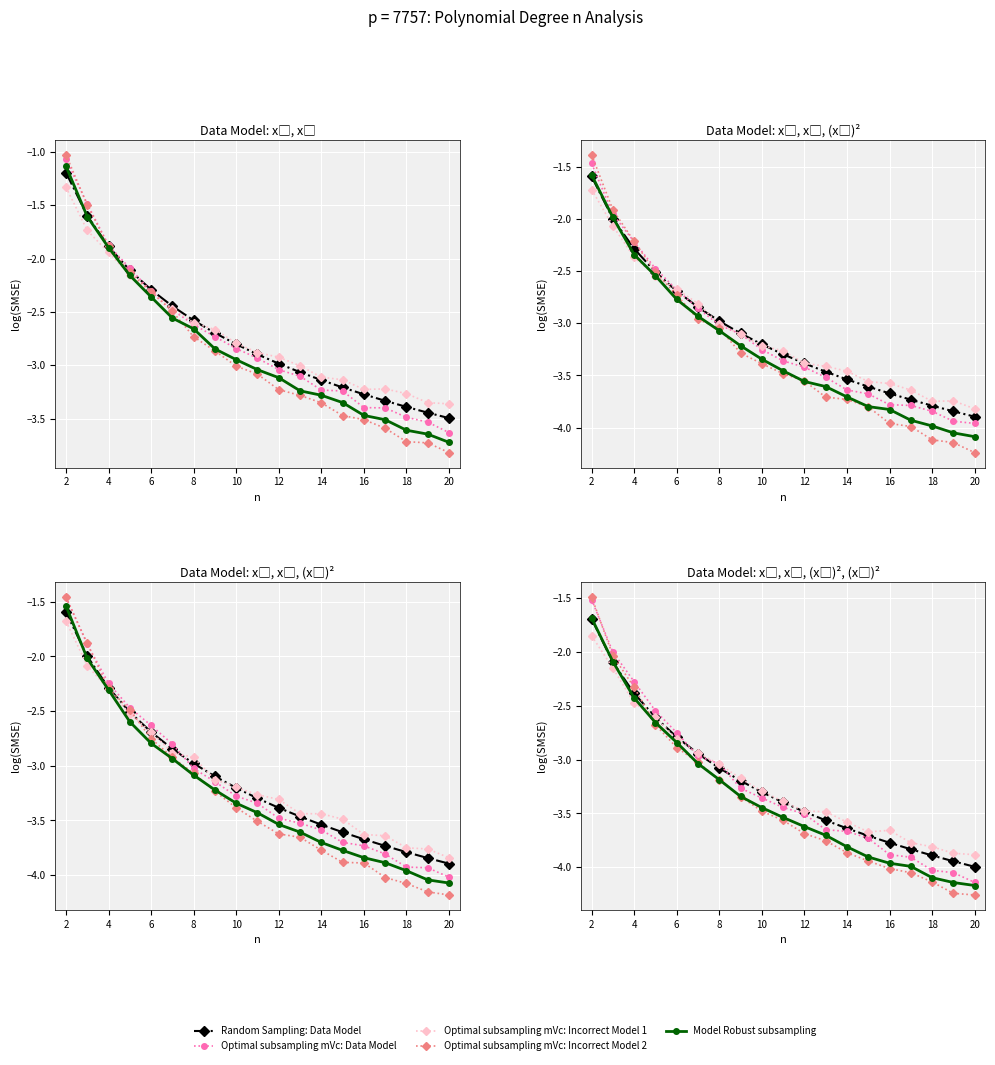

Which series has the largest total across all categories?

Optimal subsampling mVc: Incorrect Model 1